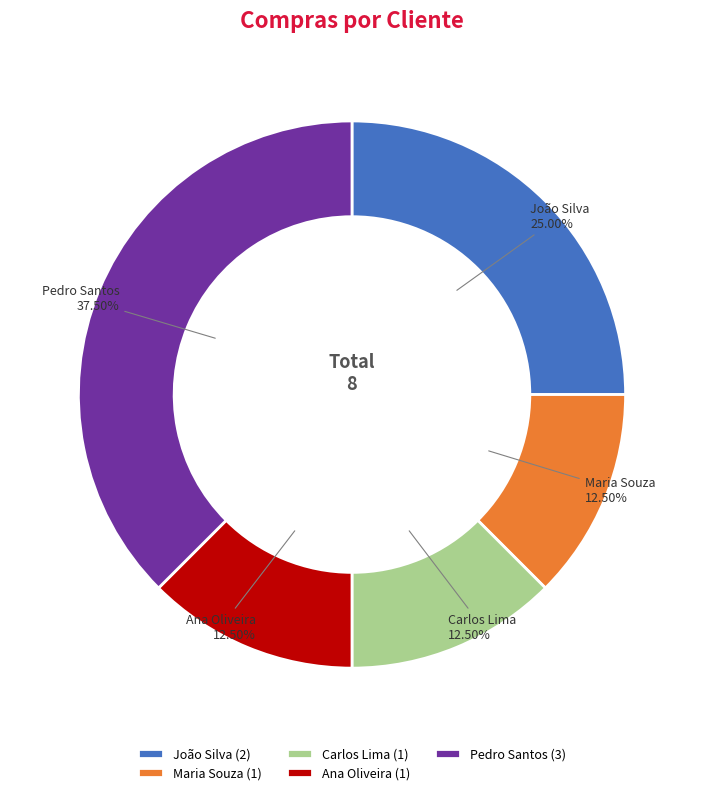

To the nearest percent, what portion does João Silva represent?

25%